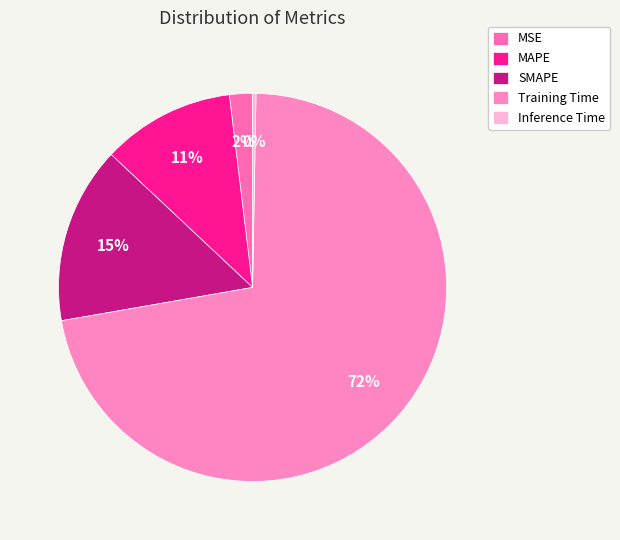

Which category has the smallest portion of the pie?

Inference Time